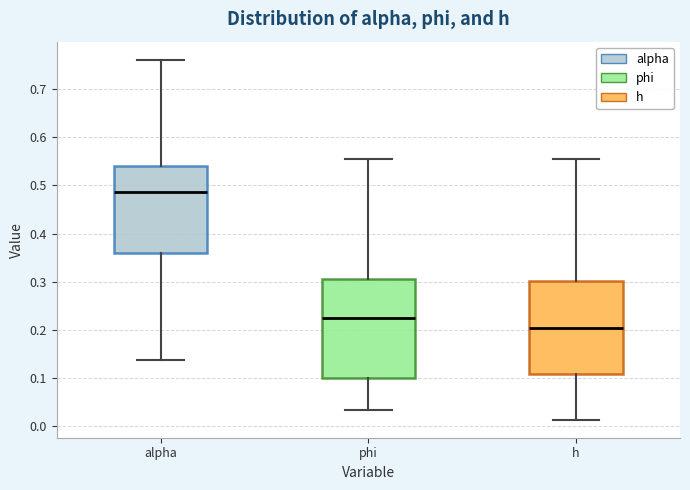

Reading left to right, read every box against the y-axis: the position of its median line, the range the box covers, and the ends of its whiskers. The values are not printed on the chart, so give them approximately, as read against the axis.

alpha: median 0.49, box 0.36 to 0.54, whiskers 0.14 to 0.76
phi: median 0.22, box 0.10 to 0.31, whiskers 0.03 to 0.56
h: median 0.20, box 0.11 to 0.30, whiskers 0.01 to 0.56